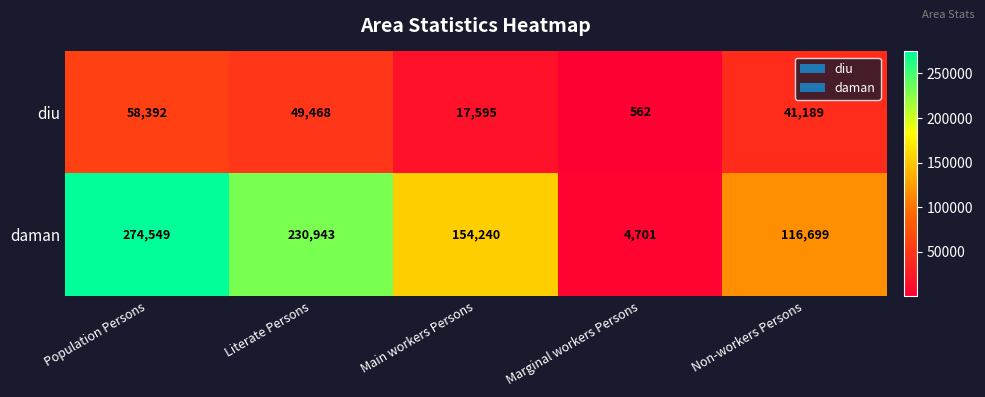

At which category is the sum across all series the highest?

Population Persons